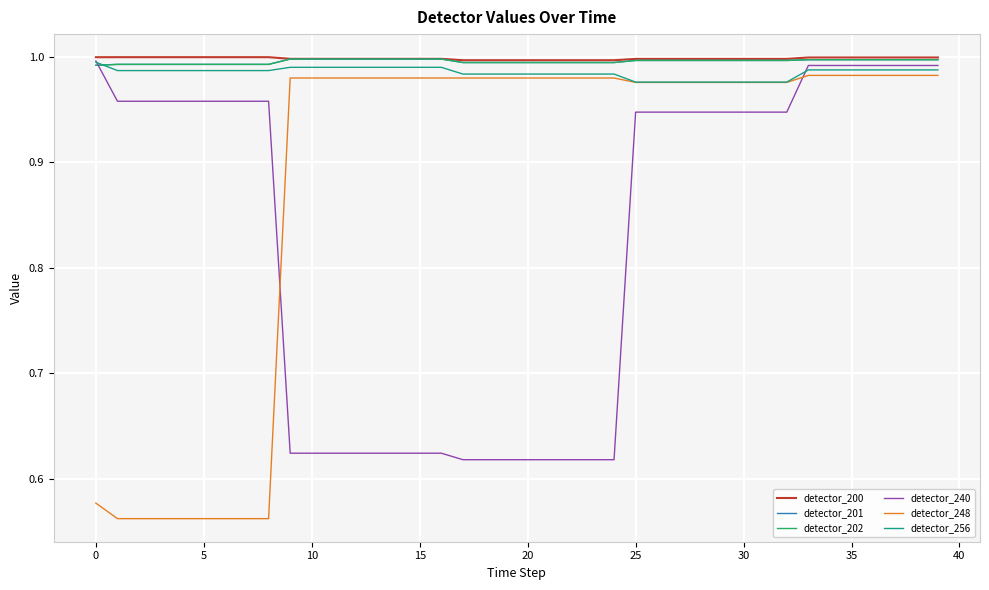

Which series has the largest total across all categories?

detector_200